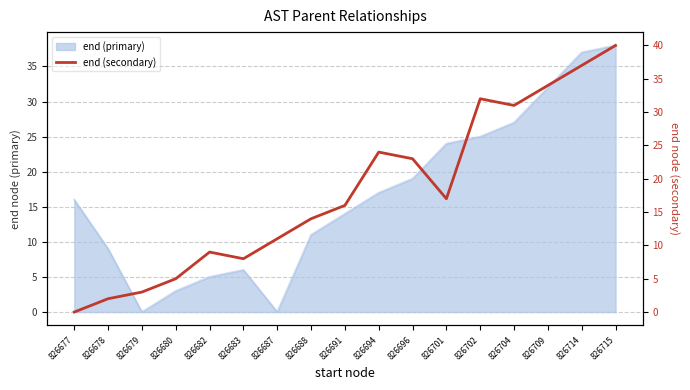

How many points are higher than both their immediate neighbors (excluding endpoints)?

3